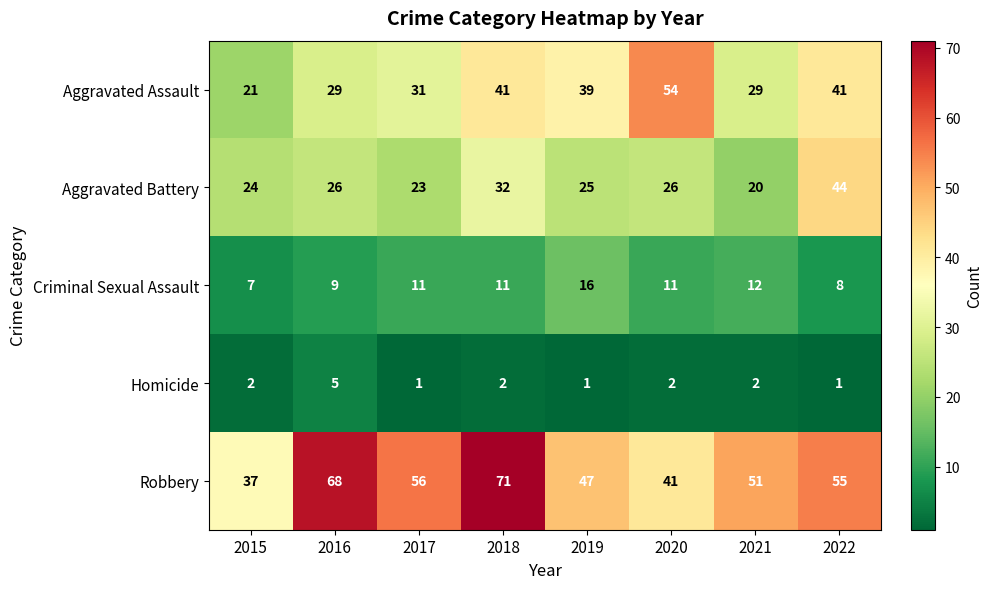

At which label does Homicide reach its peak?

2016